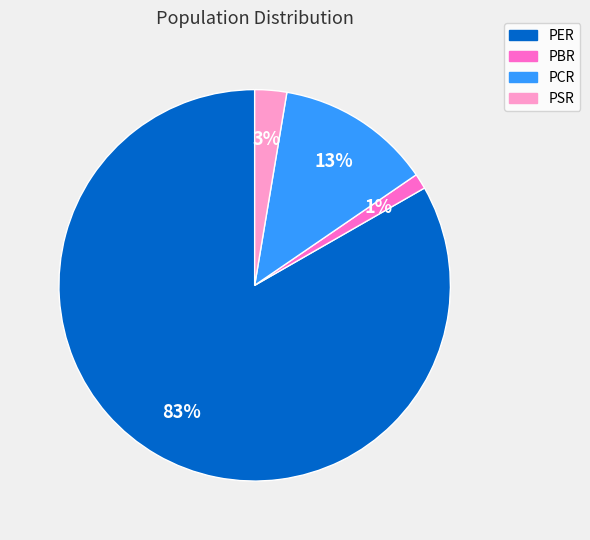

To the nearest percent, what is the difference between the PBR and PER slice percentages?

82%